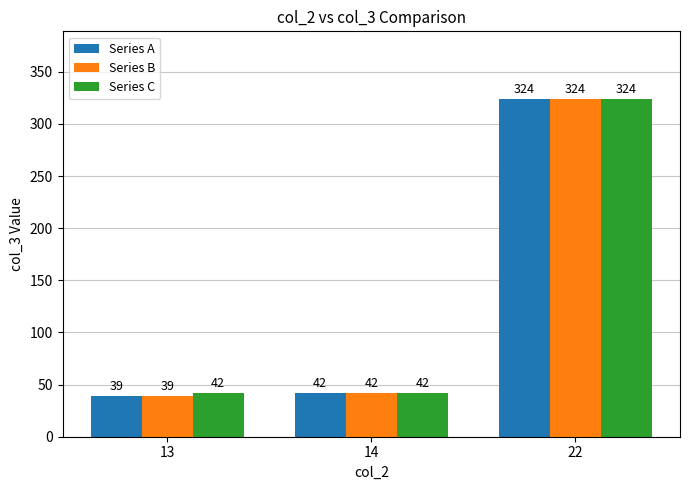

Which category has the lowest value in the Series A series?

13